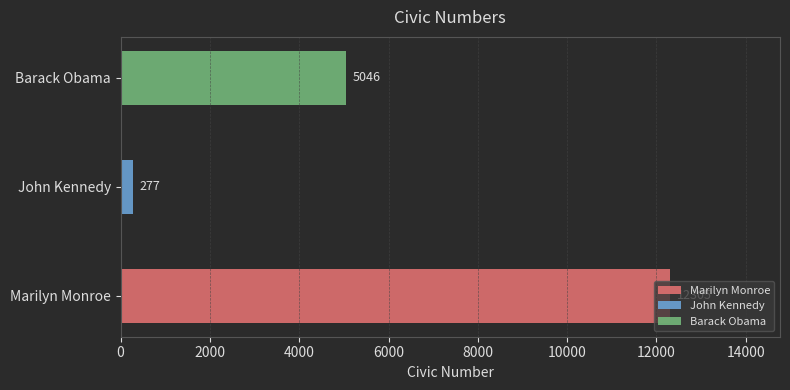

What is the average value?

5876